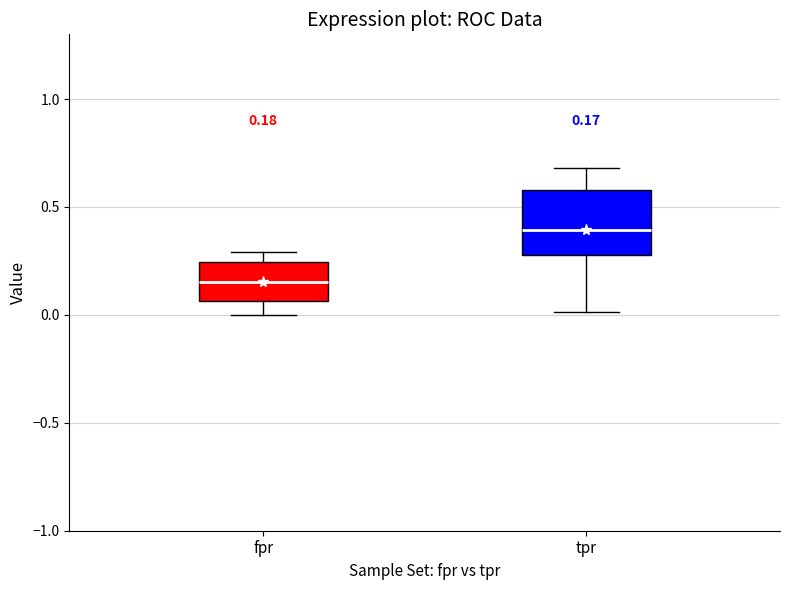

Which box's median line is the lowest?

fpr